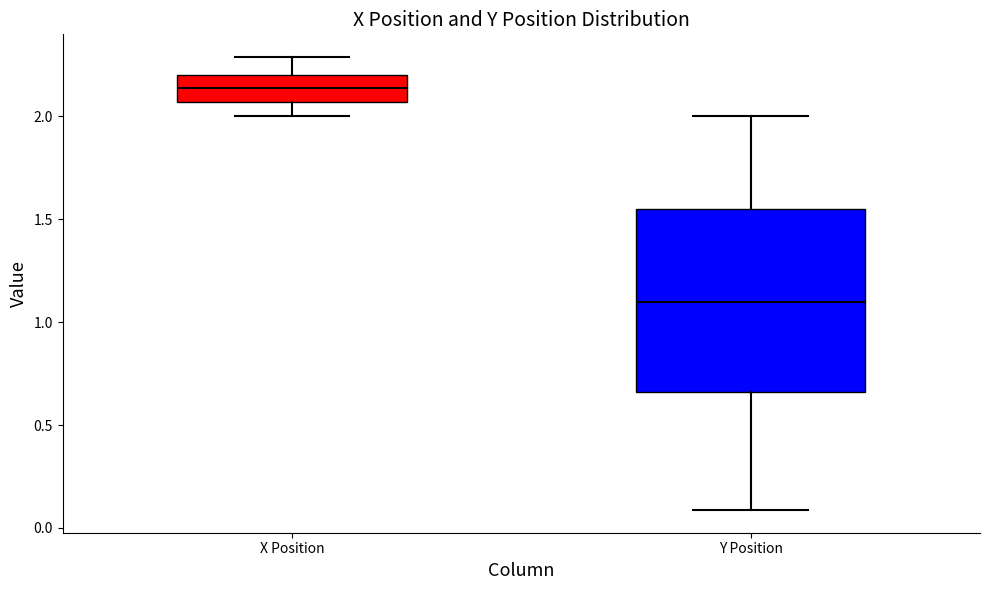

Which box's median line is the highest?

X Position